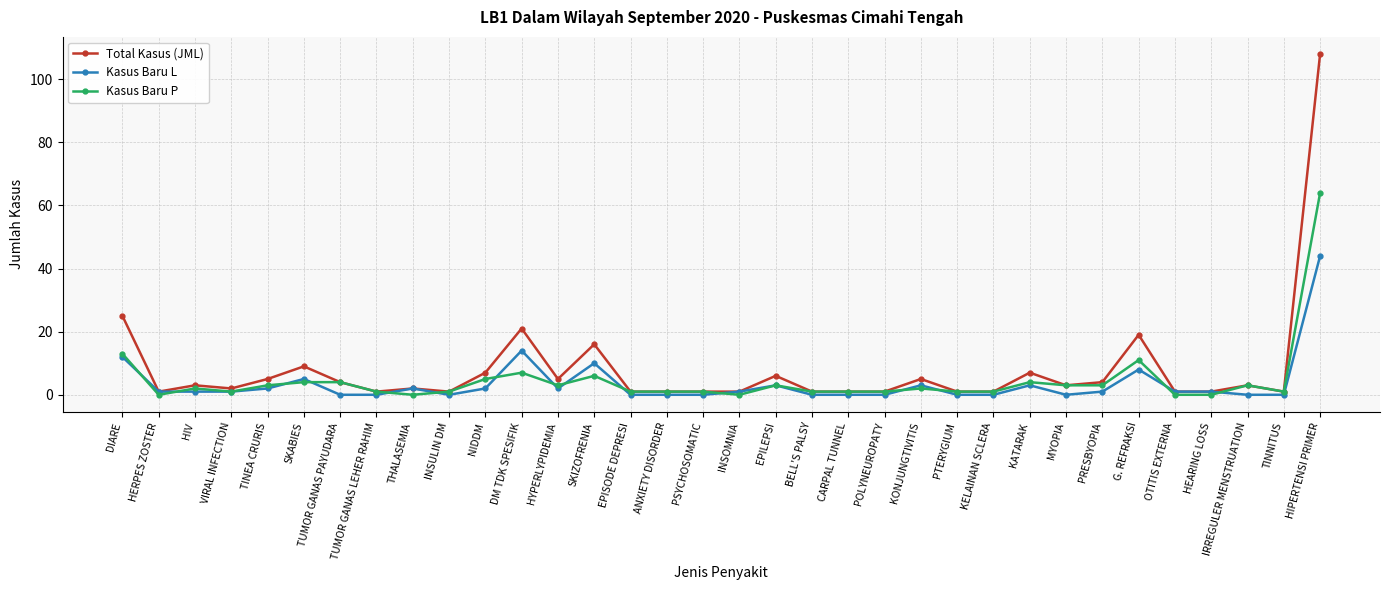

Which series has the largest range (max minus min)?

Total Kasus (JML)